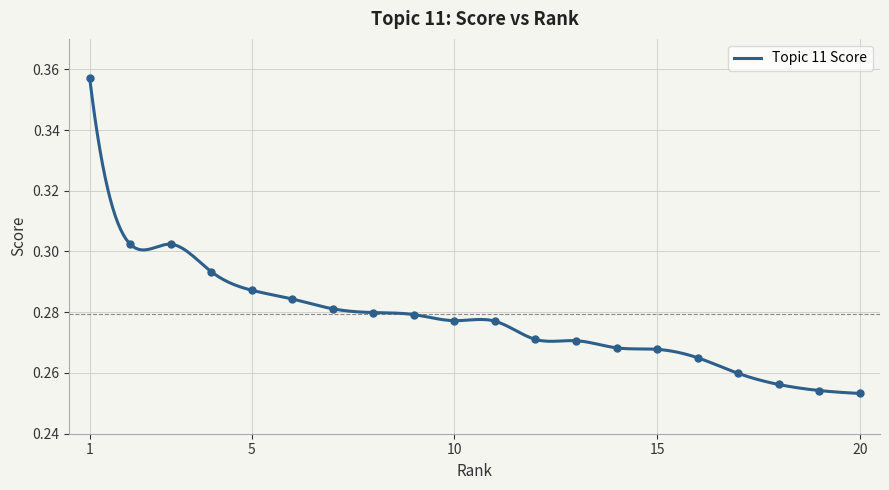

Rank the categories by value from lowest to highest.

20, 19, 18, 17, 16, 15, 14, 13, 12, 11, 10, 9, 8, 7, 6, 5, 4, 3, 2, 1